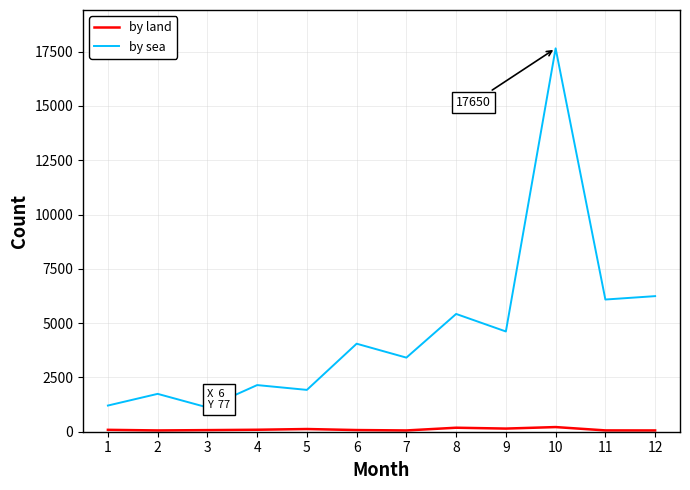

What is the maximum value shown in the chart?

17650